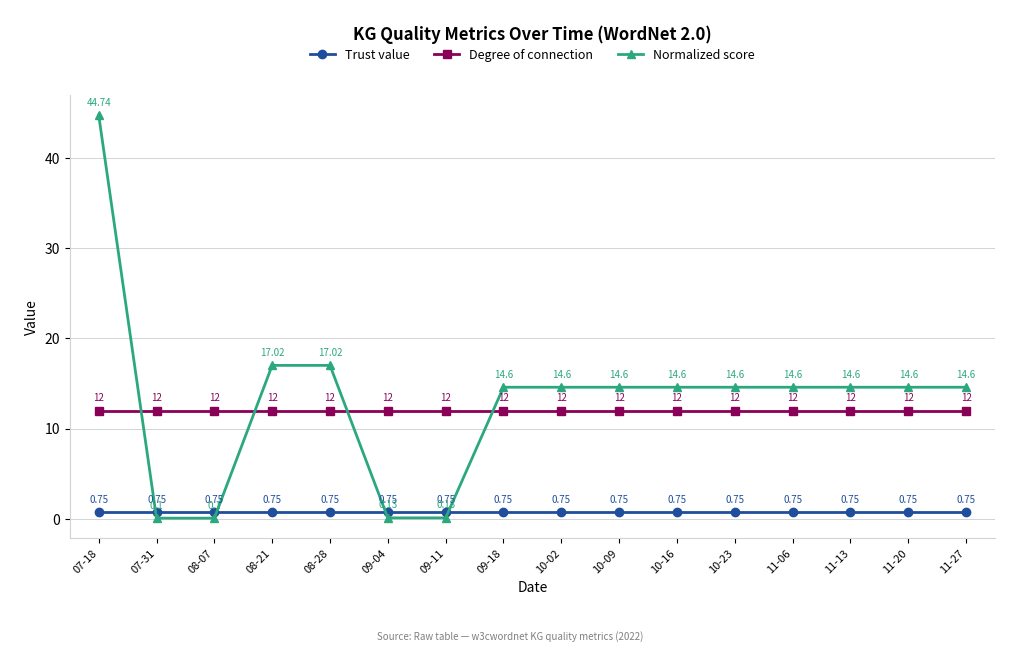

What is the minimum value for Degree of connection?

12.0